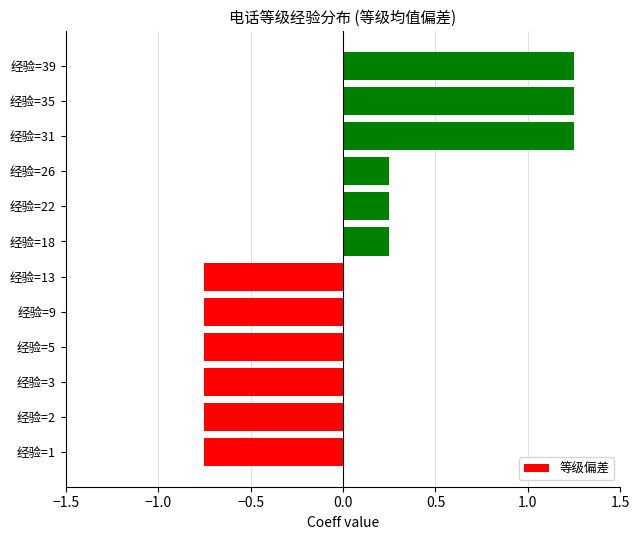

Between 经验=35 and 经验=18, which is larger?

经验=35